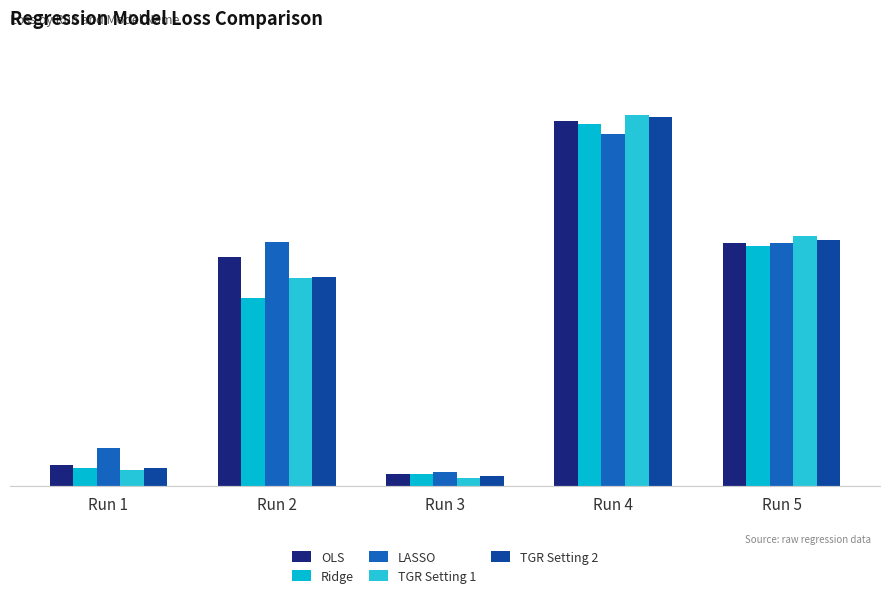

What are all the series names shown in the legend?

OLS, Ridge, LASSO, TGR Setting 1, TGR Setting 2